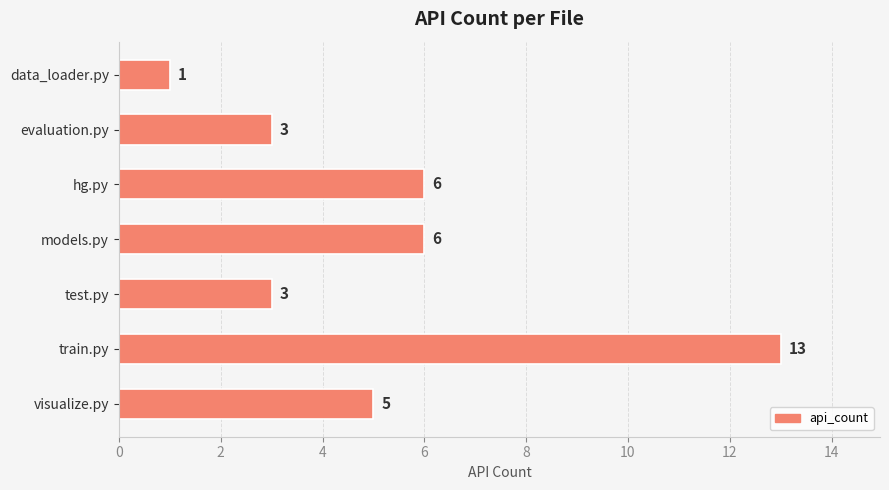

Reading bottom to top, extract all data points from this chart.

5	13	3	6	6	3	1